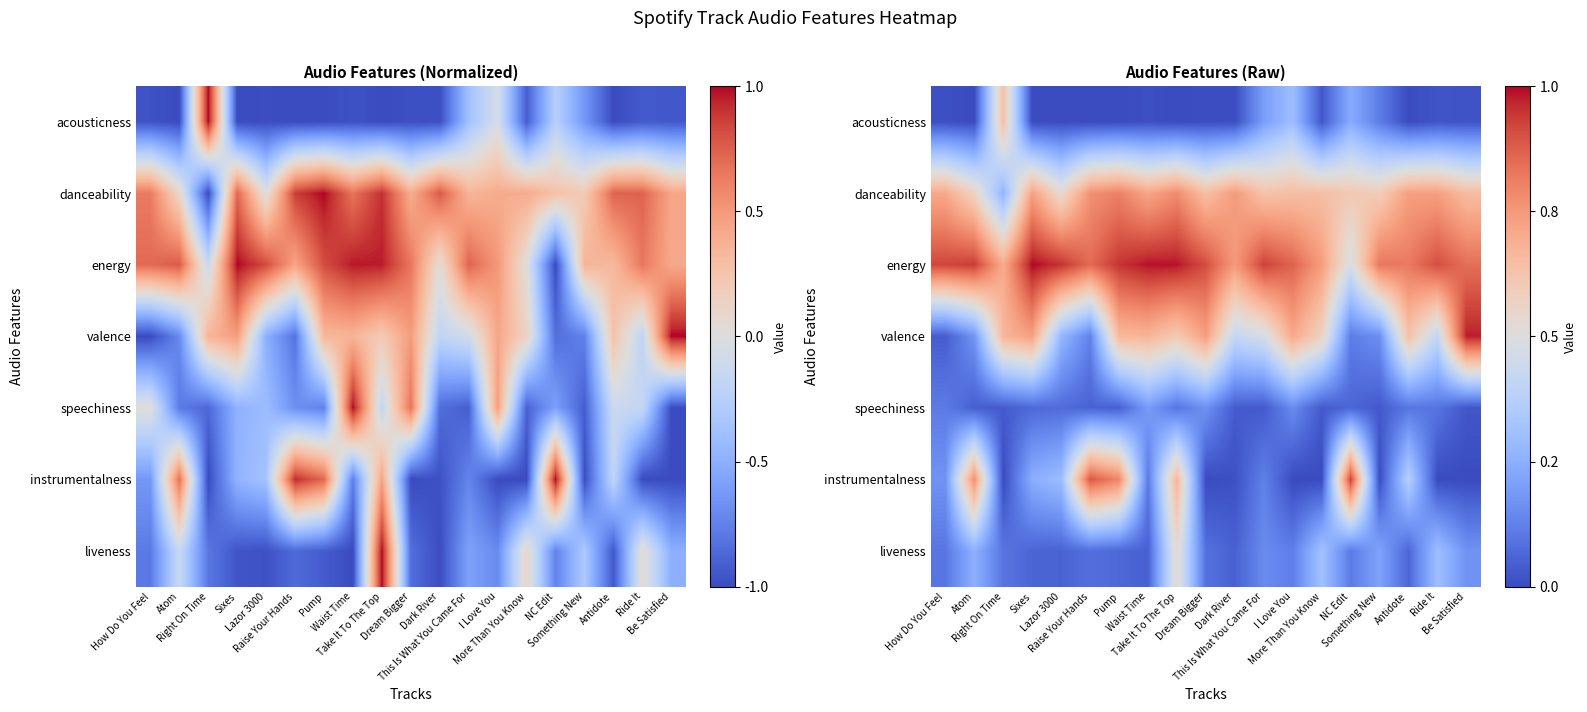

Which category has the highest value in the danceability series?

Pump